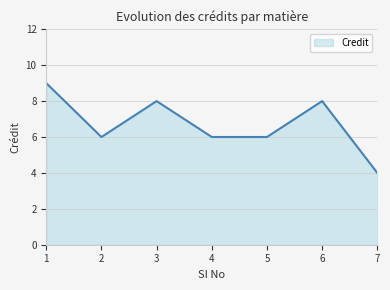

How many series are shown in this chart?

1